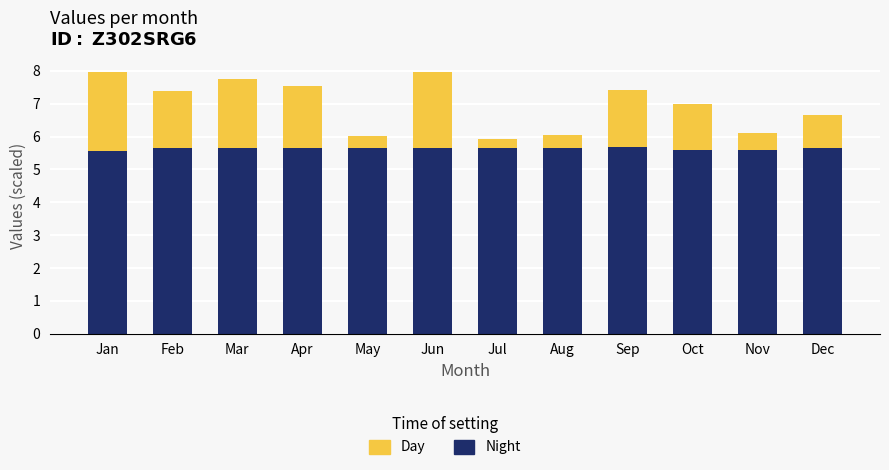

Is it true that Night equals 5.7 at Mar?

True